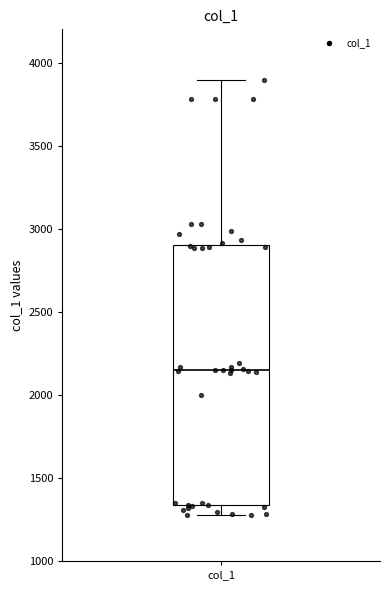

Read this box plot against the y-axis: the position of the median line, the range covered by the box, and the ends of both whiskers. The values are not printed on the chart, so give them approximately, as read against the axis.

median 2150, box 1350 to 2900, whiskers 1250 to 3900